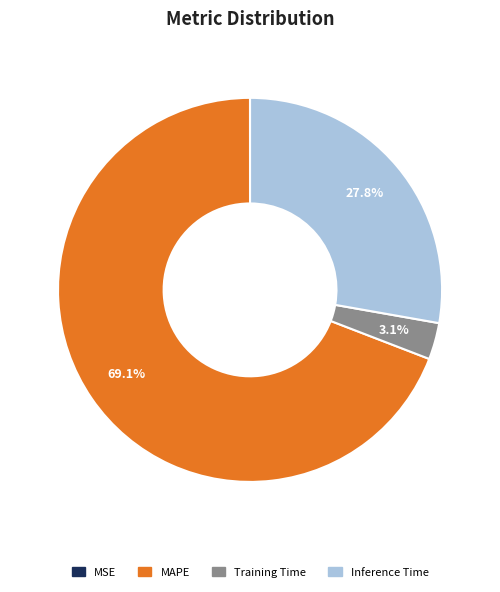

Does any single category account for the majority?

Yes